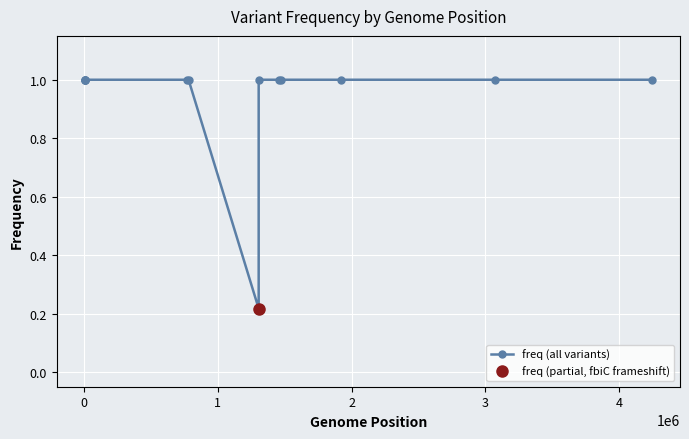

What is the maximum value shown in the chart?

1.0